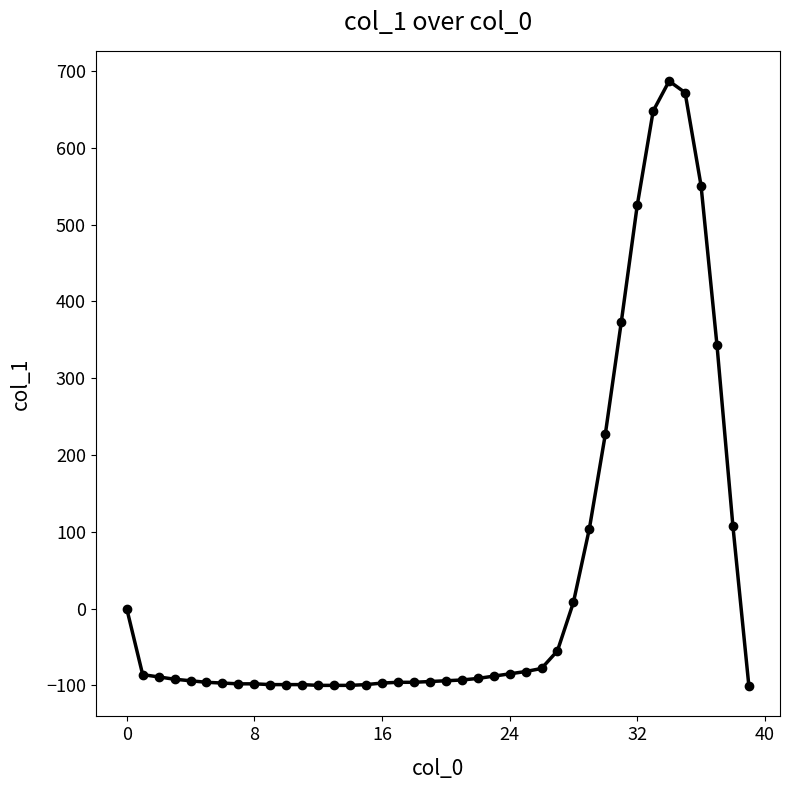

Is this an area chart (filled region under the line)?

No